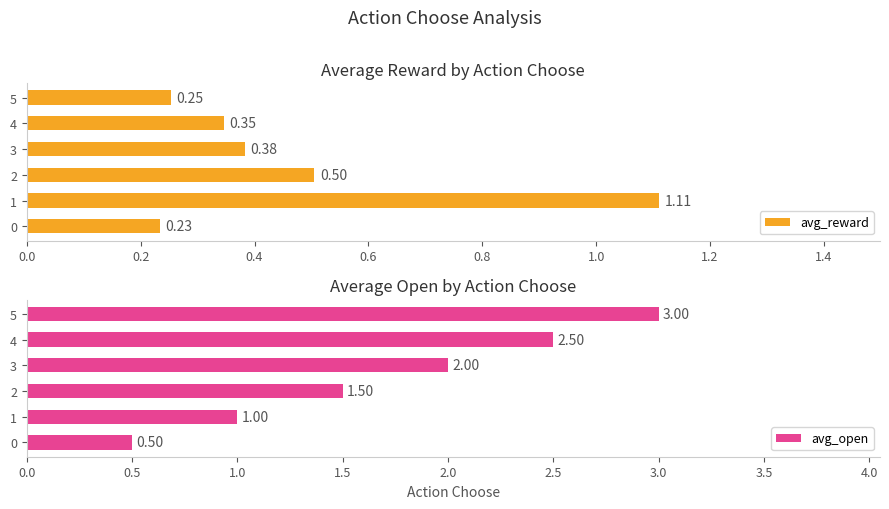

What is the value of the avg_reward bar at the 3rd from the left?

0.5